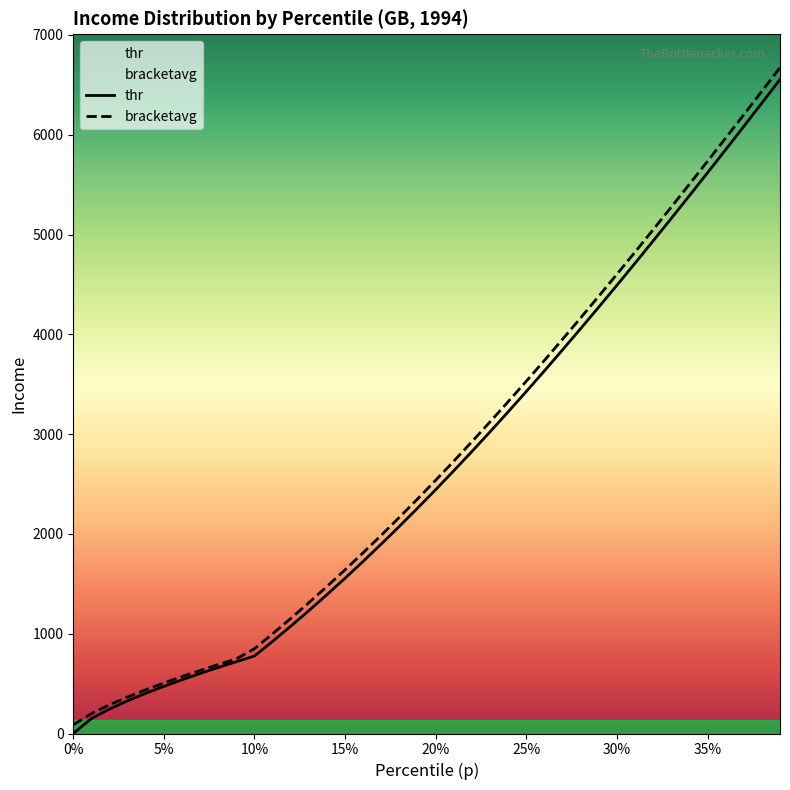

Count the number of categories in the chart.

40